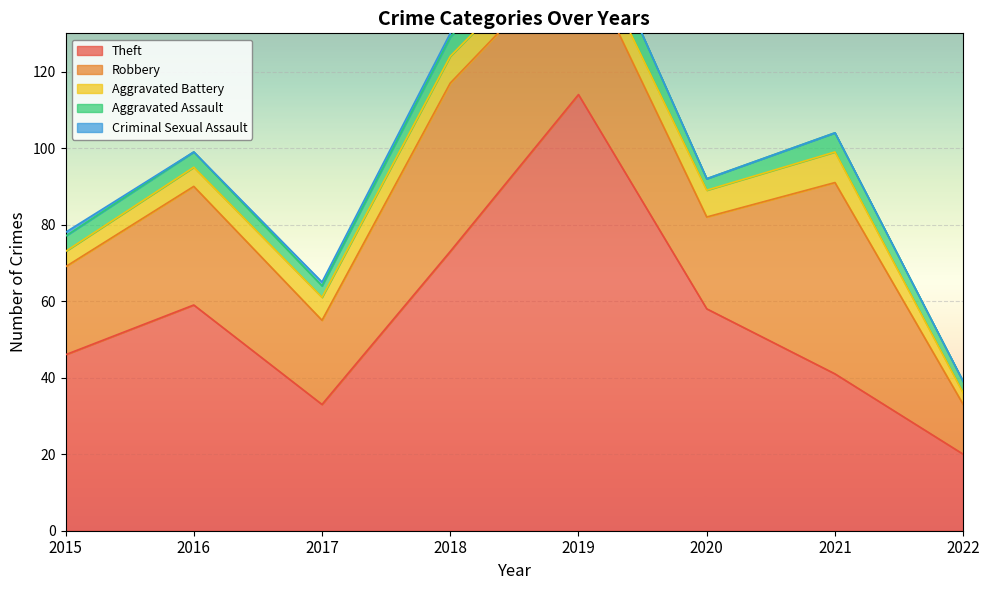

True or false: Aggravated Assault has a value of 3 at 2022.

True